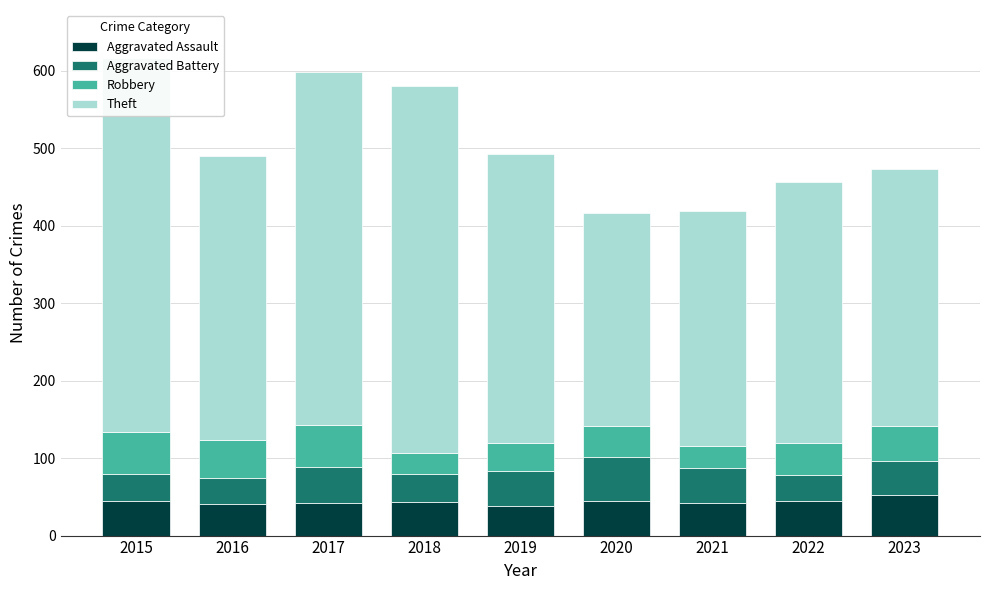

List the series in order of their peak value, lowest first.

Aggravated Assault, Robbery, Aggravated Battery, Theft